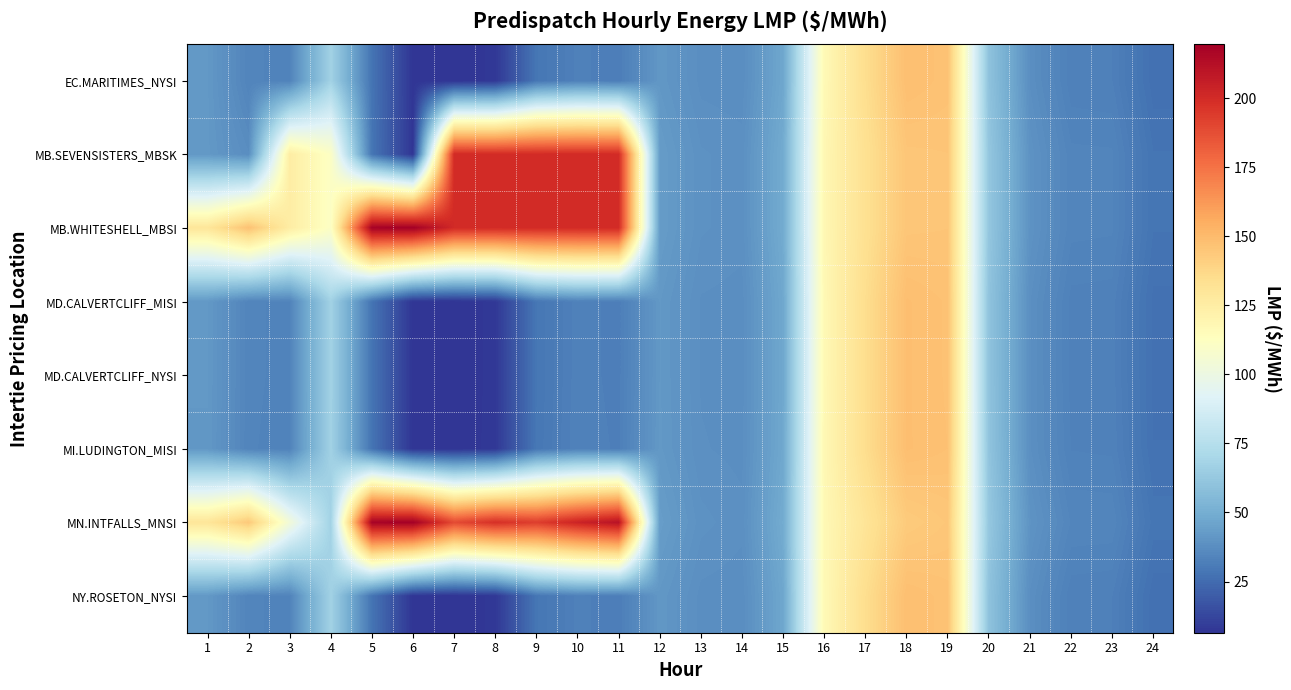

What is the smallest value displayed?

6.5